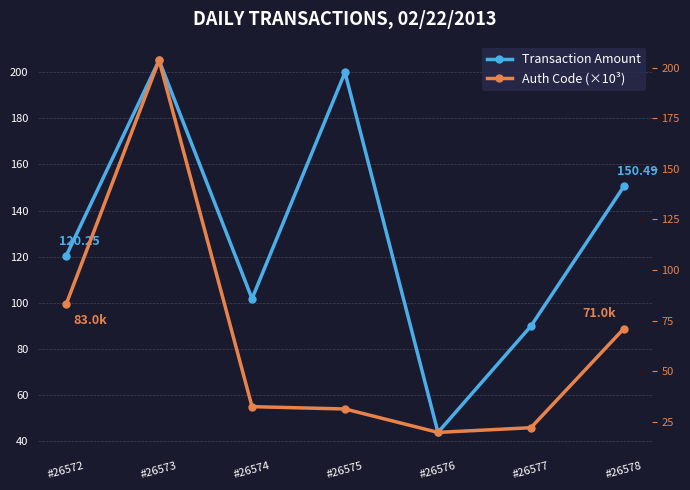

What is the difference between the second highest and second lowest values in the Transaction Amount series?

110.2